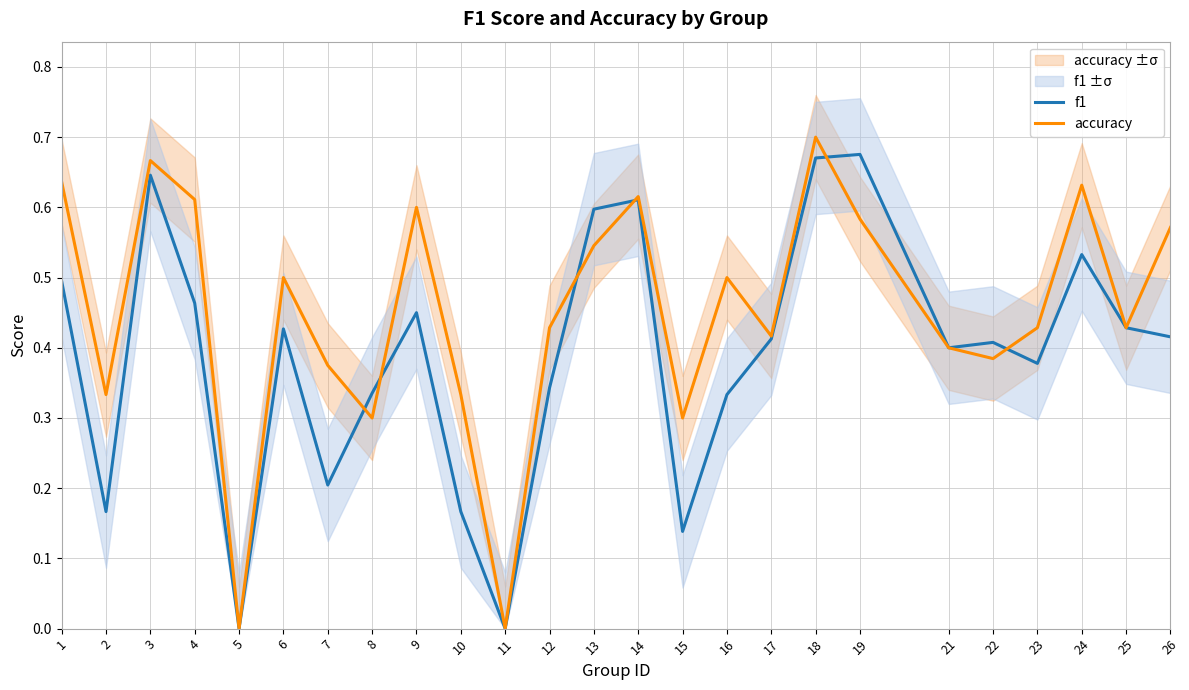

Which series has the widest spread of values?

accuracy